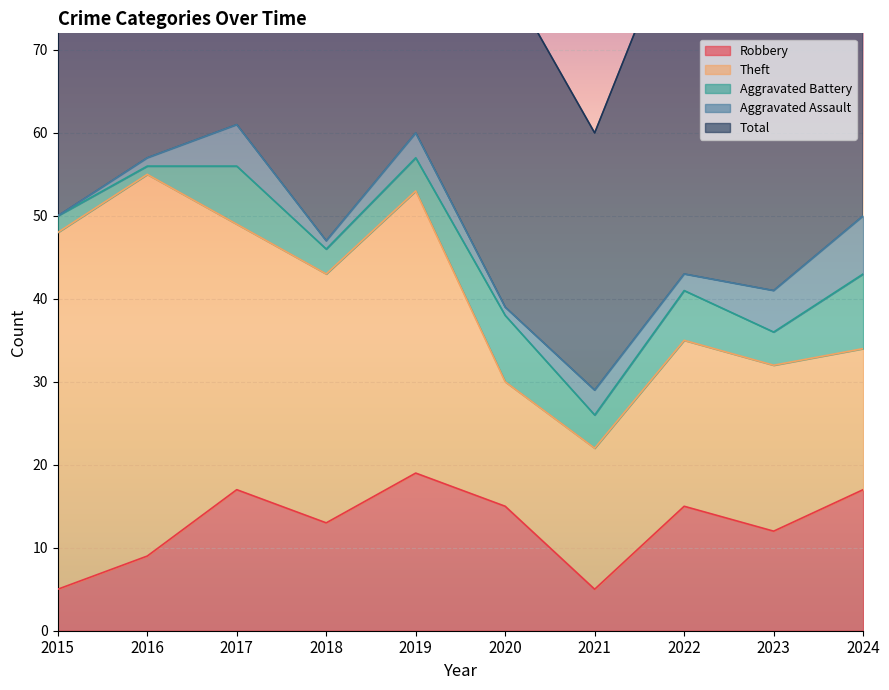

How many interior local valleys does the Aggravated Assault series have?

3